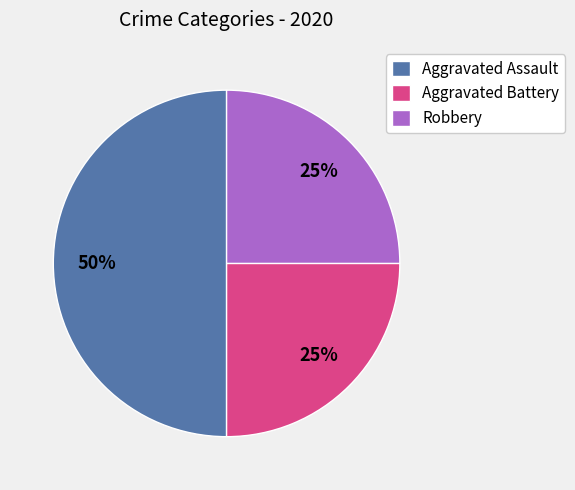

Combined, do Aggravated Assault and Aggravated Battery account for over 50%?

Yes